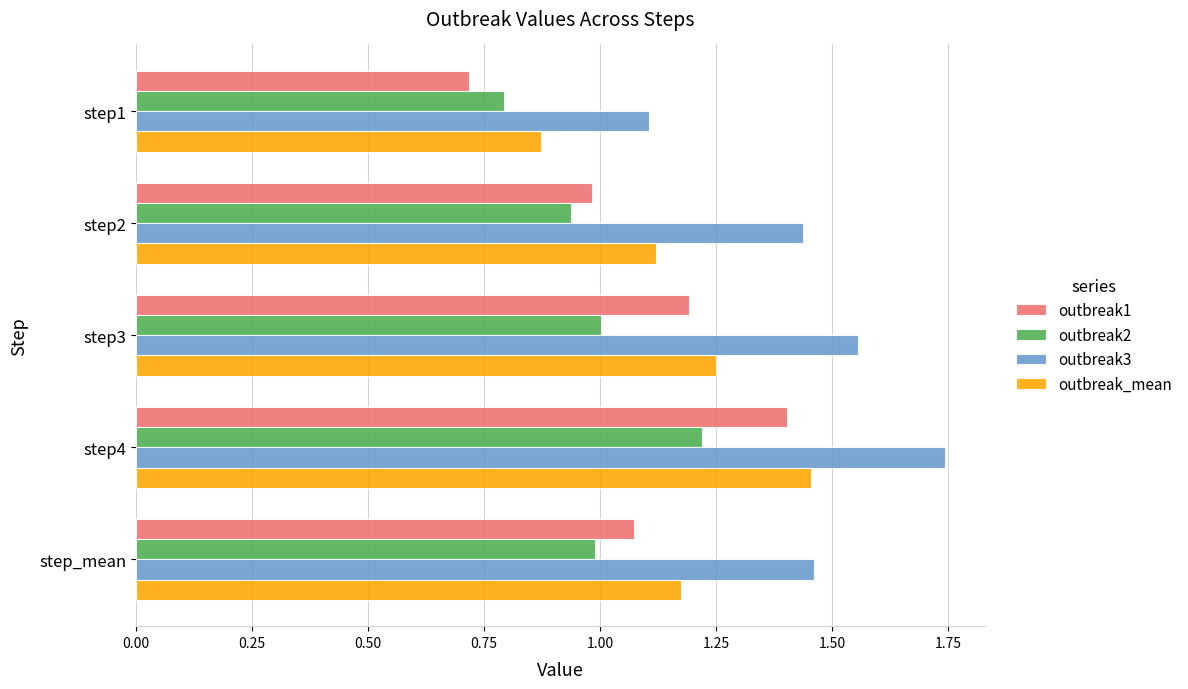

Is it true that outbreak_mean equals 0.3 at step_mean?

False